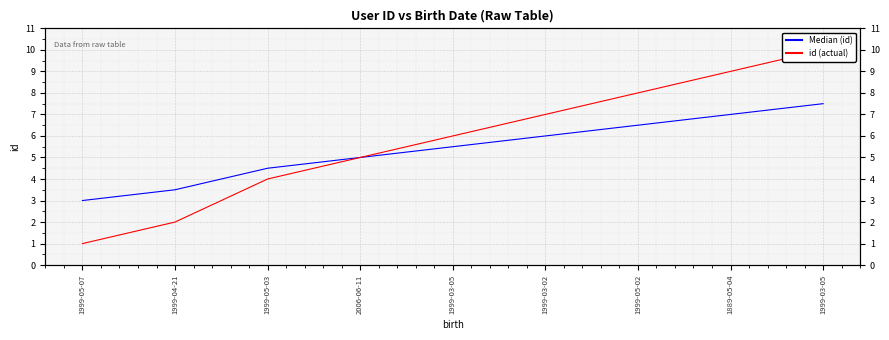

What are all the series names shown in the legend?

Median (id), id (actual)